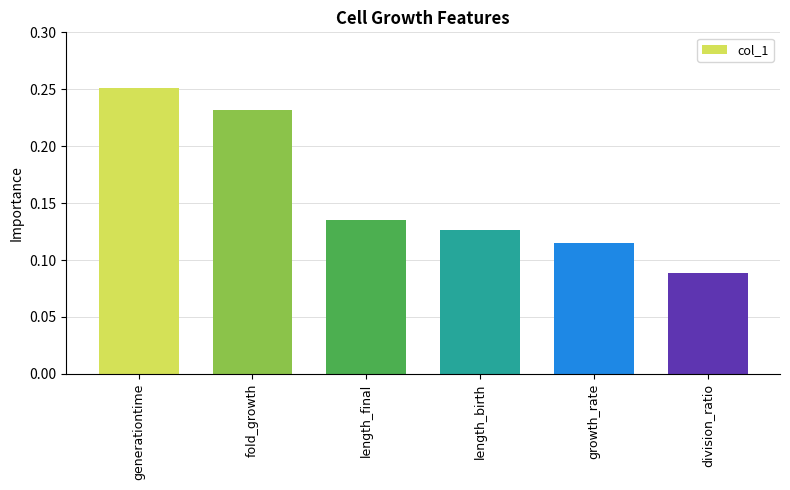

Count the number of data series in this chart.

1